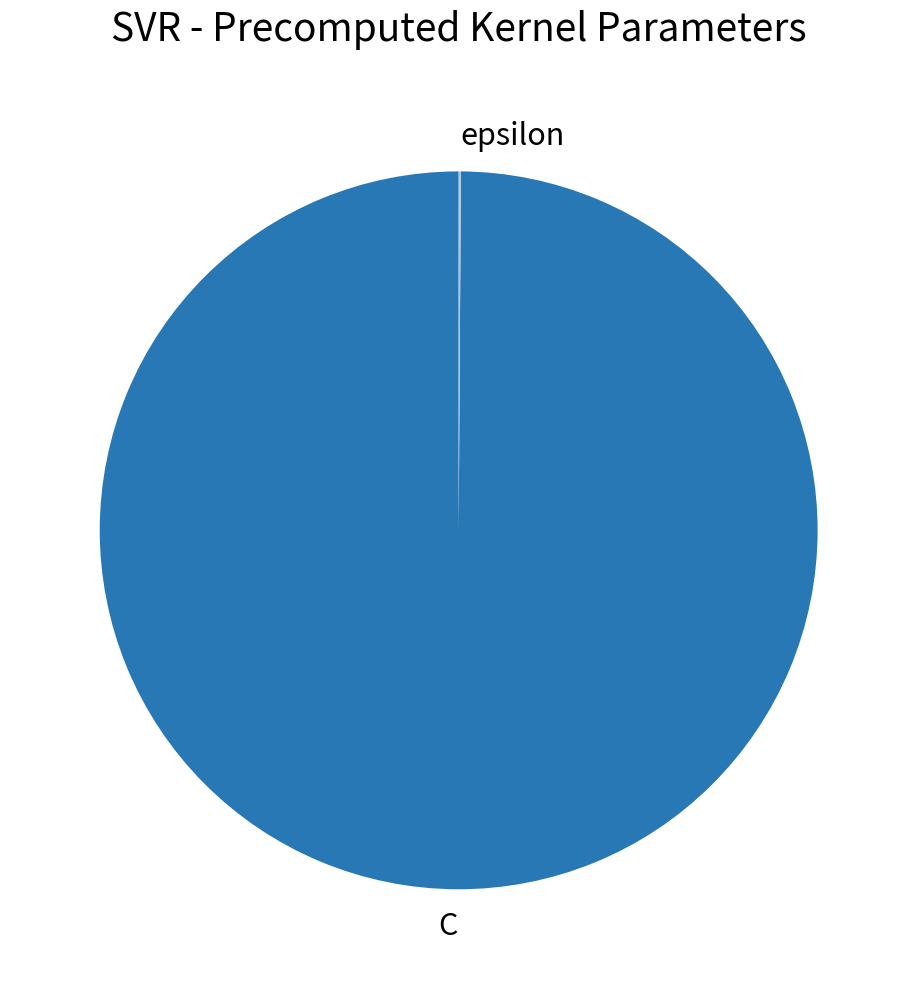

Which slice represents more than half of the pie?

C